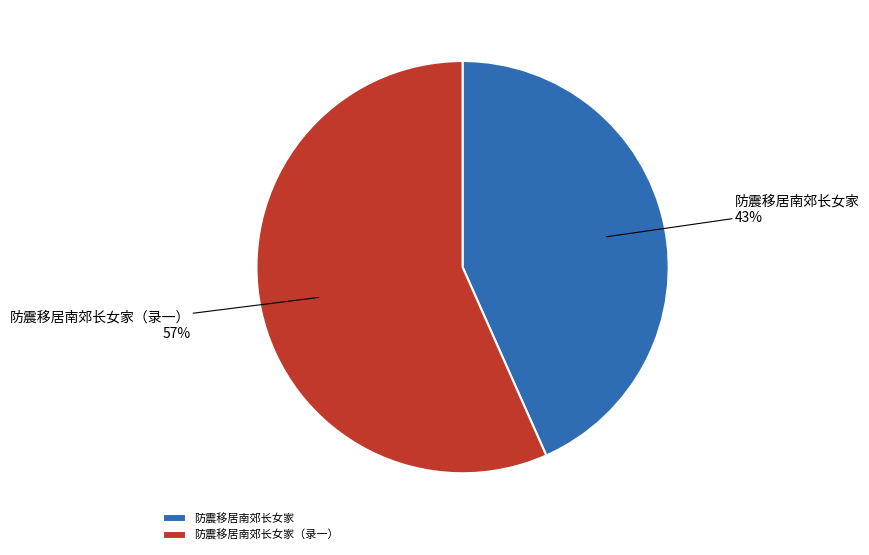

To the nearest percent, what is the average slice percentage?

50%